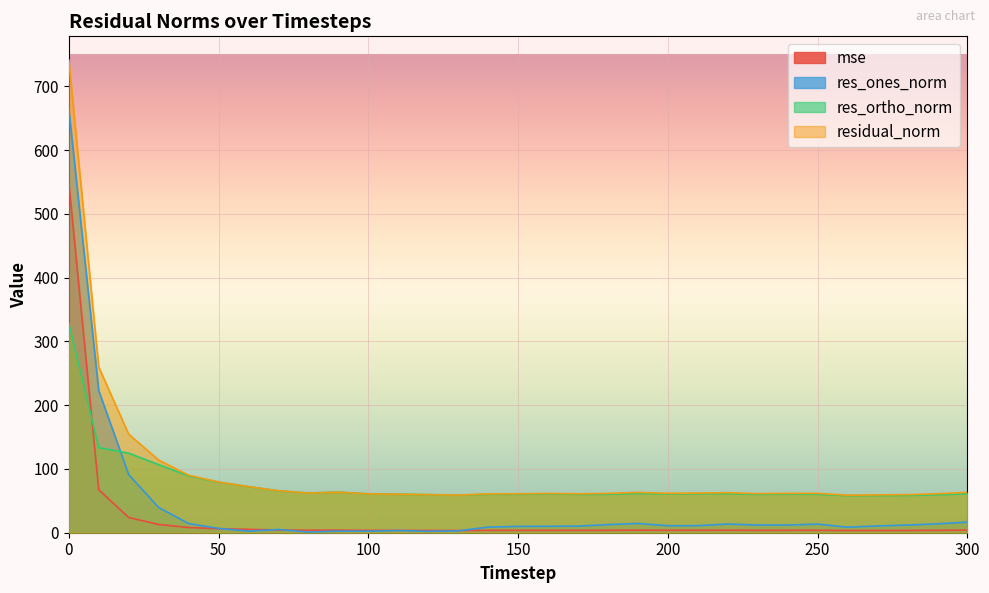

What is the difference between the mse values at 20 and 80?

20.0